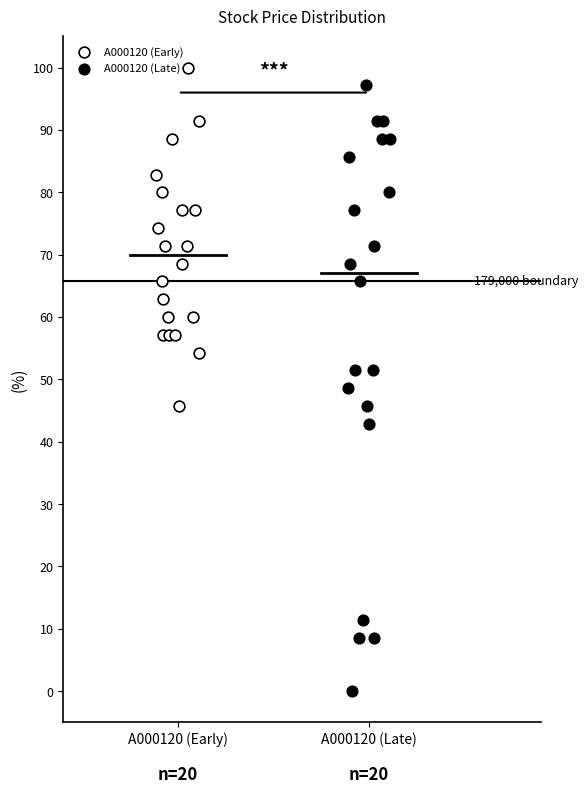

Which series contains the lowest Y value?

A000120 (Late)